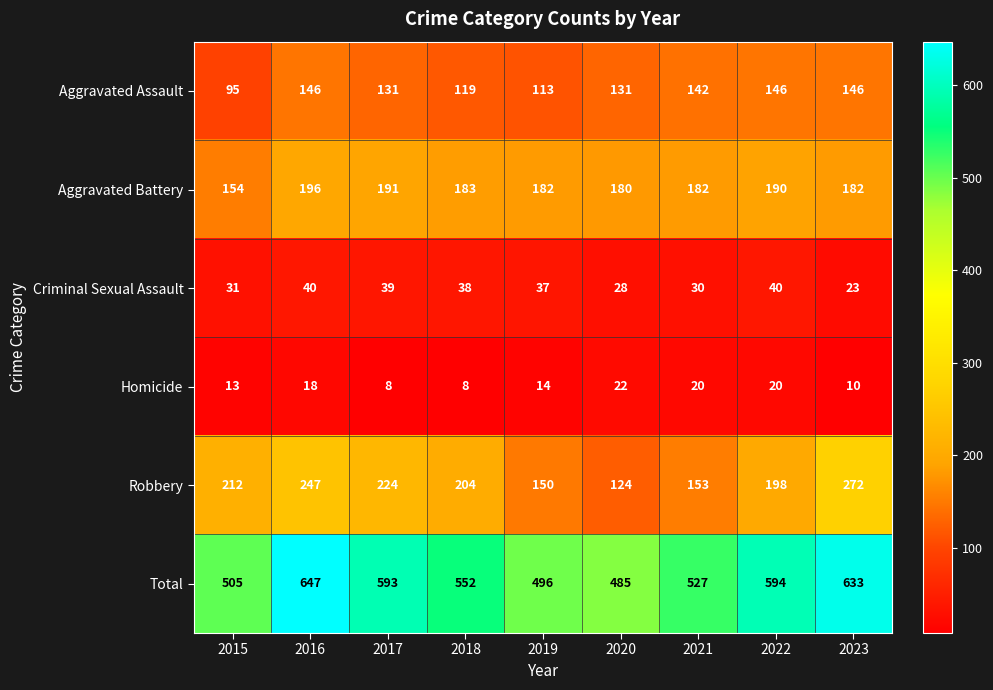

What is the minimum value for Aggravated Assault?

95